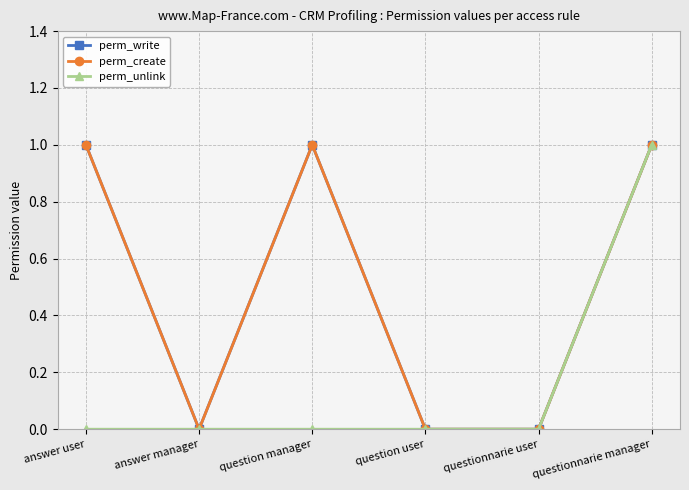

Is this an area chart (filled region under the line)?

No